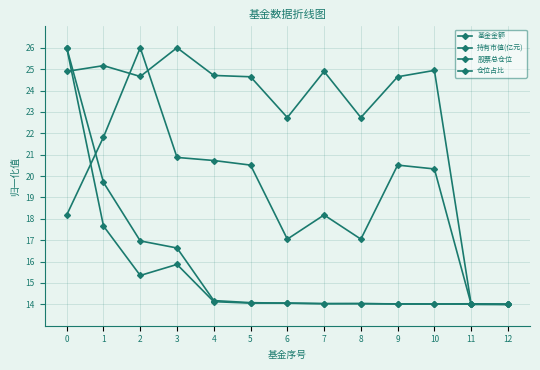

Which category has the lowest value in the 持有市值(亿元) series?

12